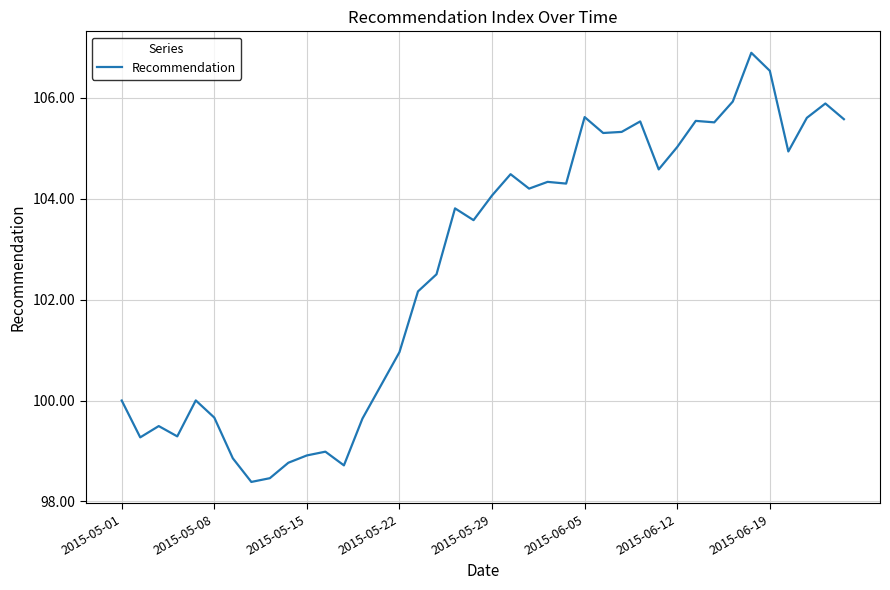

What is the maximum value shown in the chart?

106.9